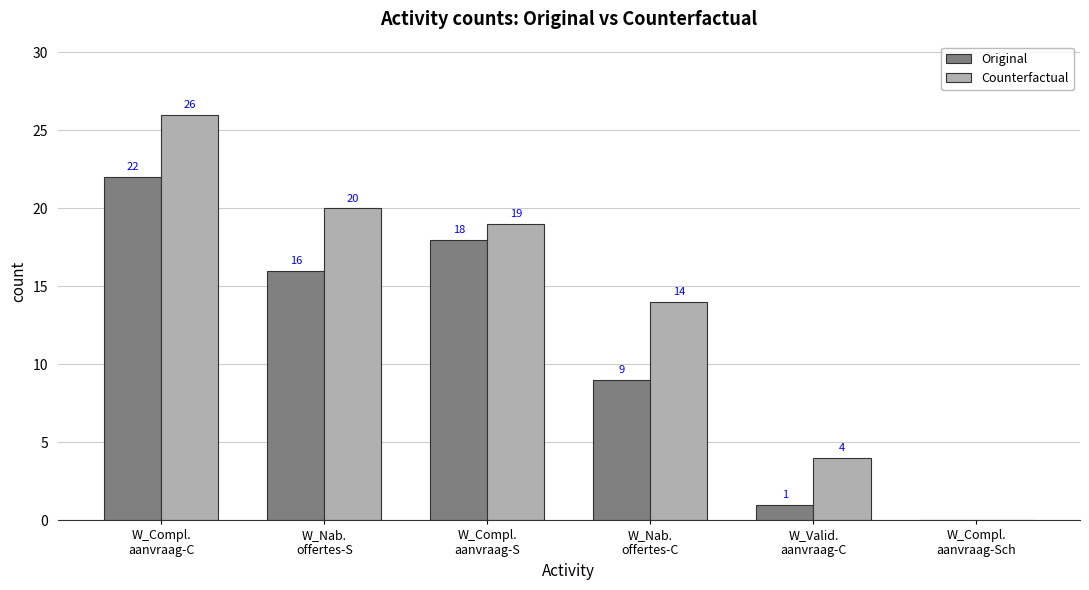

What is the maximum value shown in the chart?

26